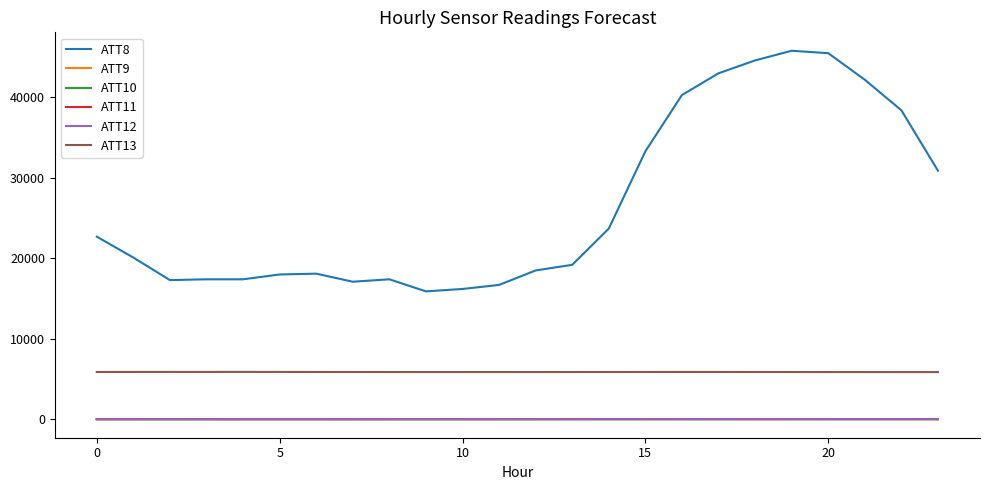

True or false: ATT8 and ATT10 intersect in this chart.

False